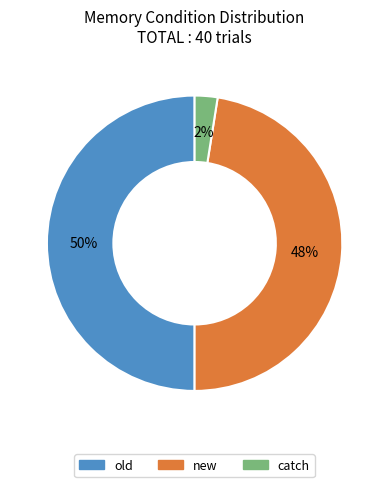

Which slice is the smallest?

catch